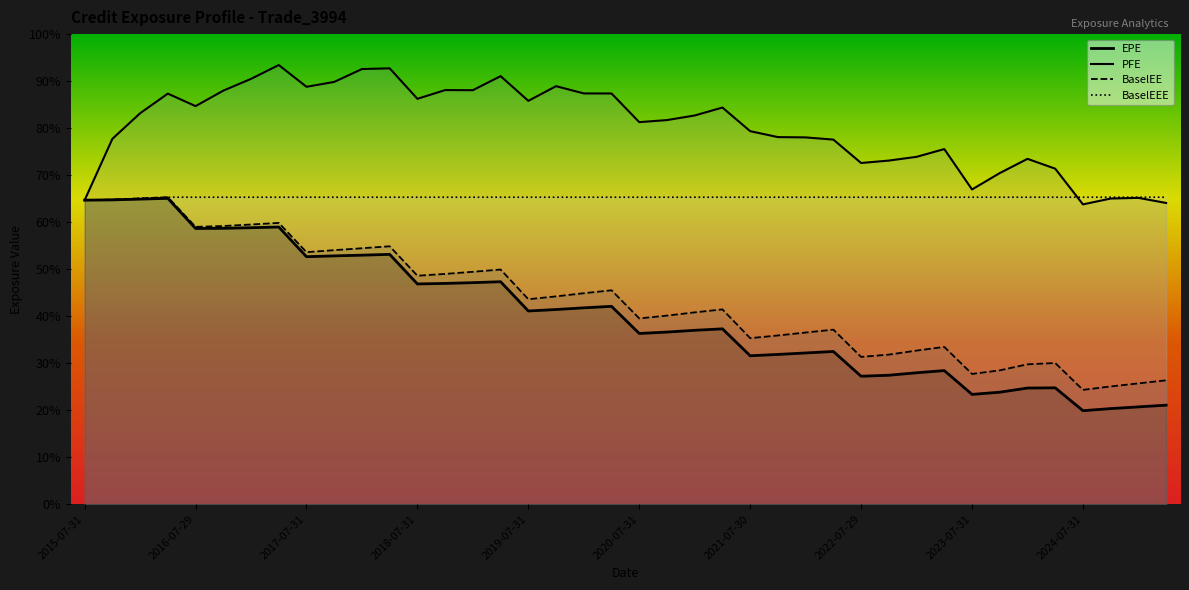

True or false: BaselEEE and EPE intersect in this chart.

False